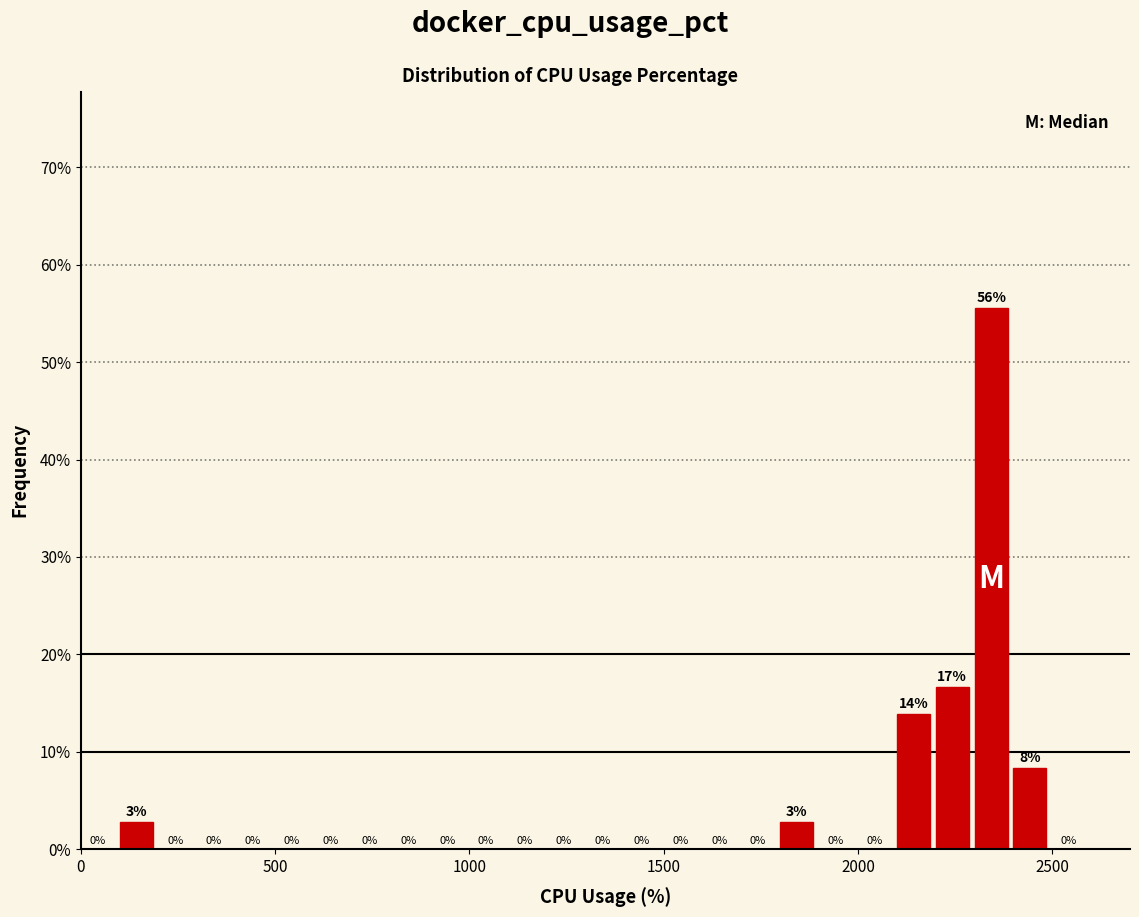

Around what value on the x-axis is the tallest bar? Give the approximate position of its centre, as read against the axis.

2350